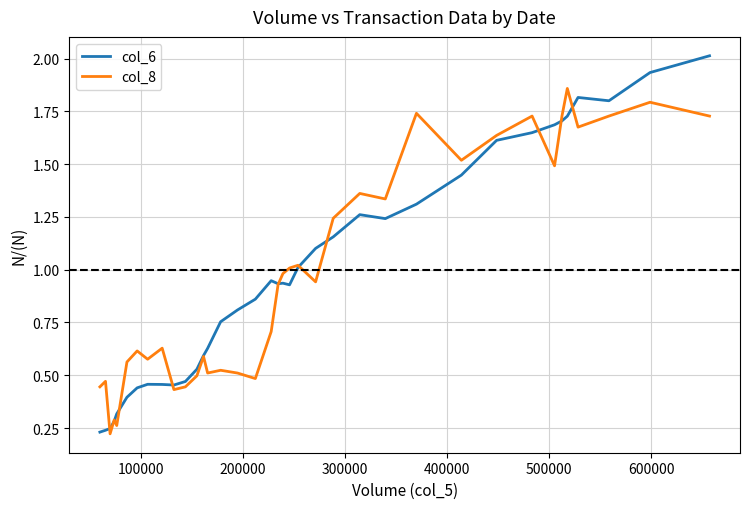

Rank the series by their maximum value, from lowest to highest.

col_8, col_6